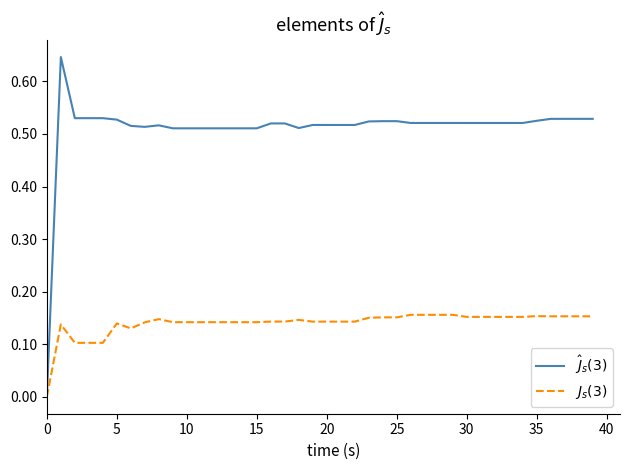

Reading right to left, list all the values displayed in this chart.

col_3: 0.5	0.5	0.5	0.5	0.5	0.5	0.5	0.5	0.5	0.5	0.5	0.5	0.5	0.5	0.5	0.5	0.5	0.5	0.5	0.5	0.5	0.5	0.5	0.5	0.5	0.5	0.5	0.5	0.5	0.5	0.5	0.5	0.5	0.5	0.5	0.5	0.5	0.5	0.6	0.0
col_4: 0.2	0.2	0.2	0.2	0.2	0.2	0.2	0.2	0.2	0.2	0.2	0.2	0.2	0.2	0.2	0.2	0.2	0.1	0.1	0.1	0.1	0.1	0.1	0.1	0.1	0.1	0.1	0.1	0.1	0.1	0.1	0.1	0.1	0.1	0.1	0.1	0.1	0.1	0.1	0.0